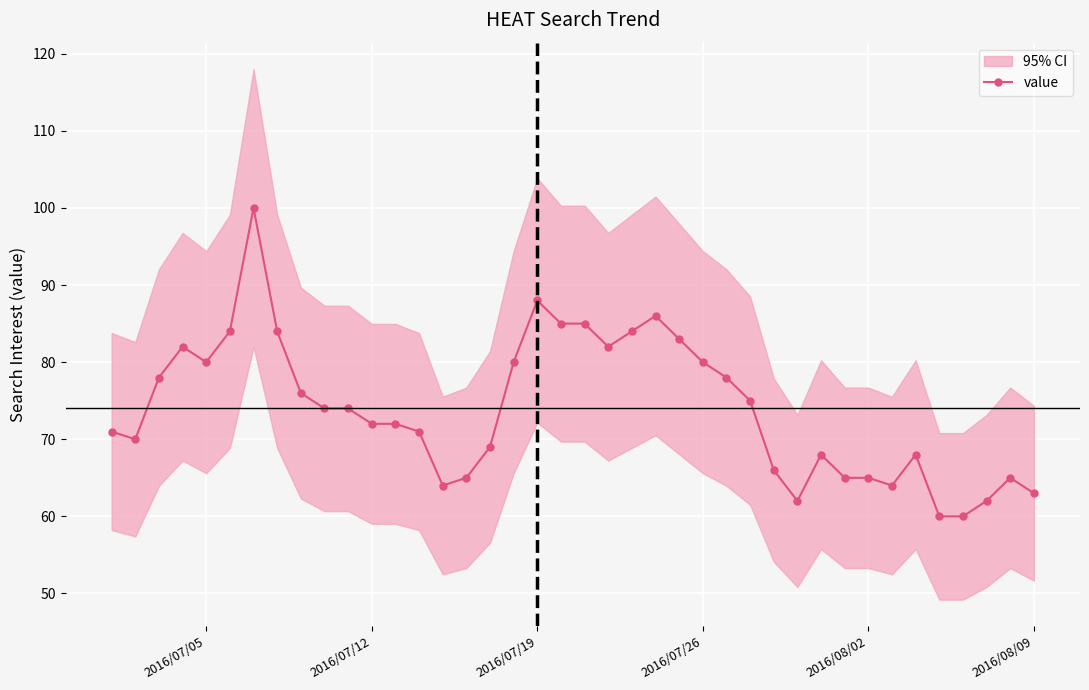

How many lines are shown in the chart?

1